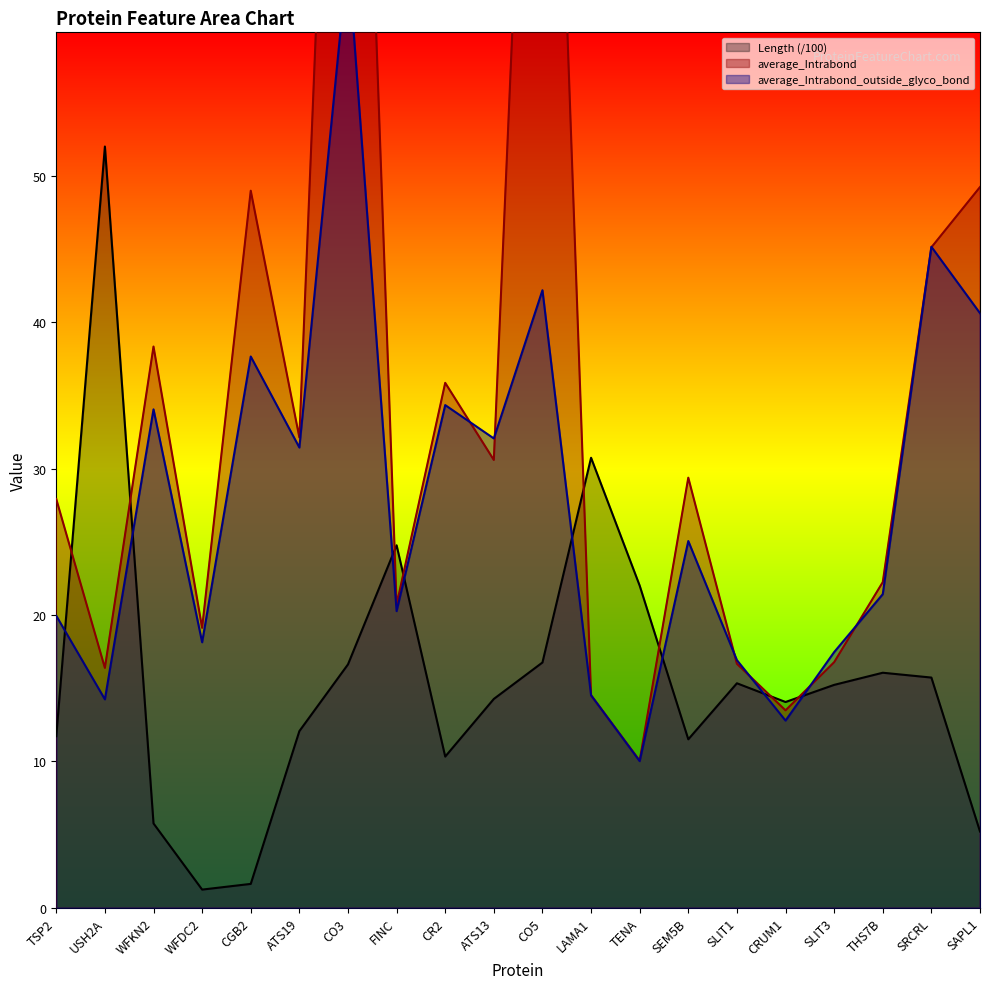

In average_Intrabond_outside_glyco_bond, how many points are higher than both neighbors (excluding endpoints)?

7